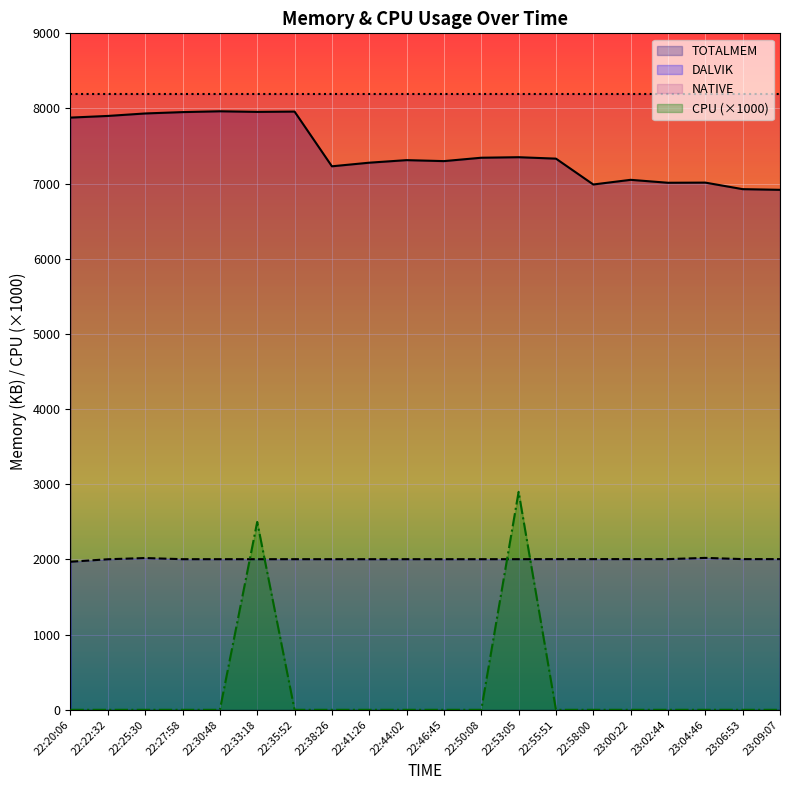

What is the value of the DALVIK point at the 9th from the left?

2004